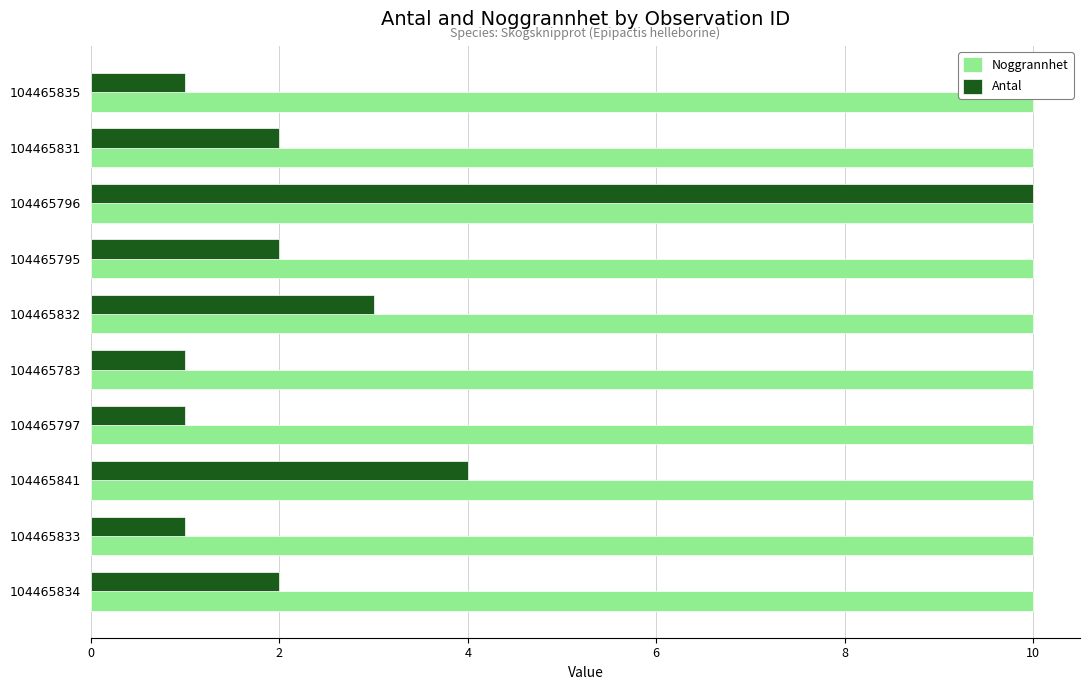

At which category is the sum across all series the highest?

104465796